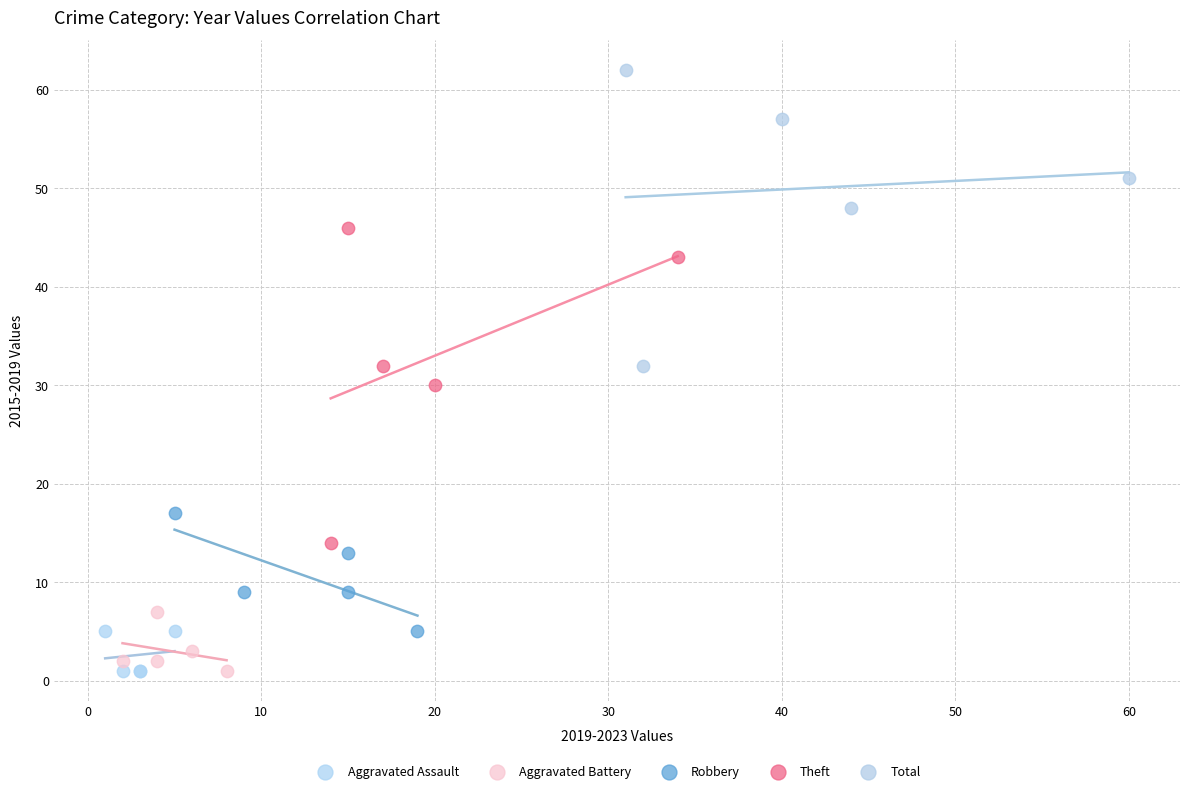

What are all the series names shown in the legend?

Aggravated Assault, Aggravated Battery, Robbery, Theft, Total